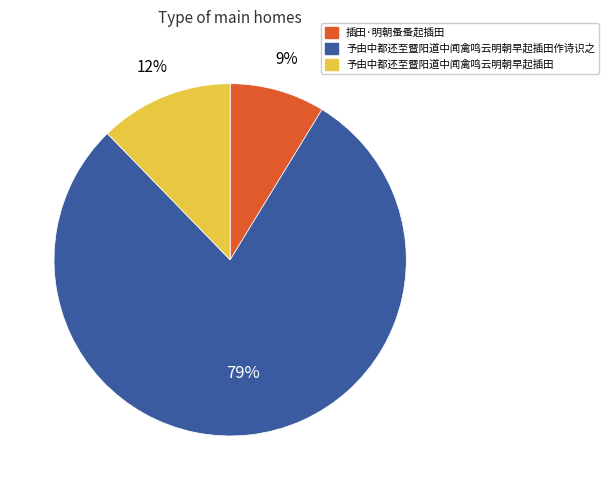

To the nearest percent, what is the combined percentage of 予由中都还至暨阳道中闻禽鸣云明朝早起插田作诗识之 and 予由中都还至暨阳道中闻禽鸣云明朝早起插田?

91%